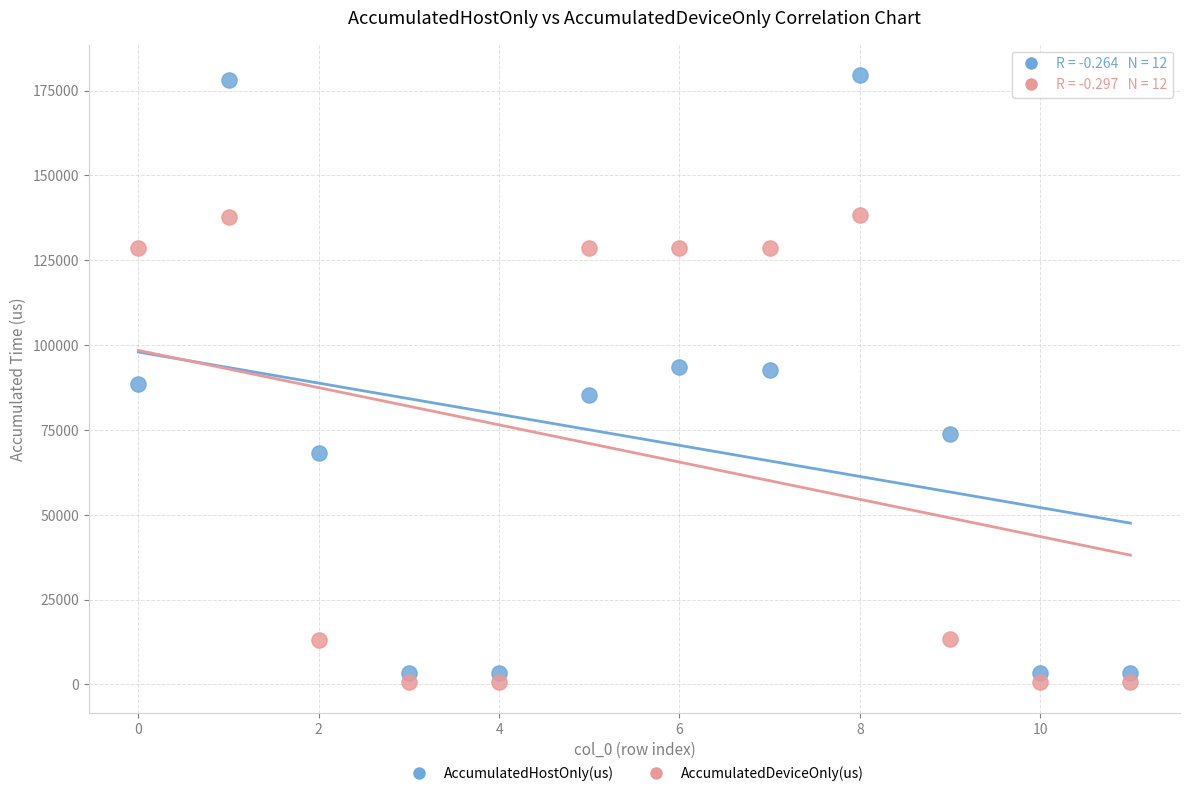

What are all the series names shown in the legend?

AccumulatedHostOnly(us), AccumulatedDeviceOnly(us)